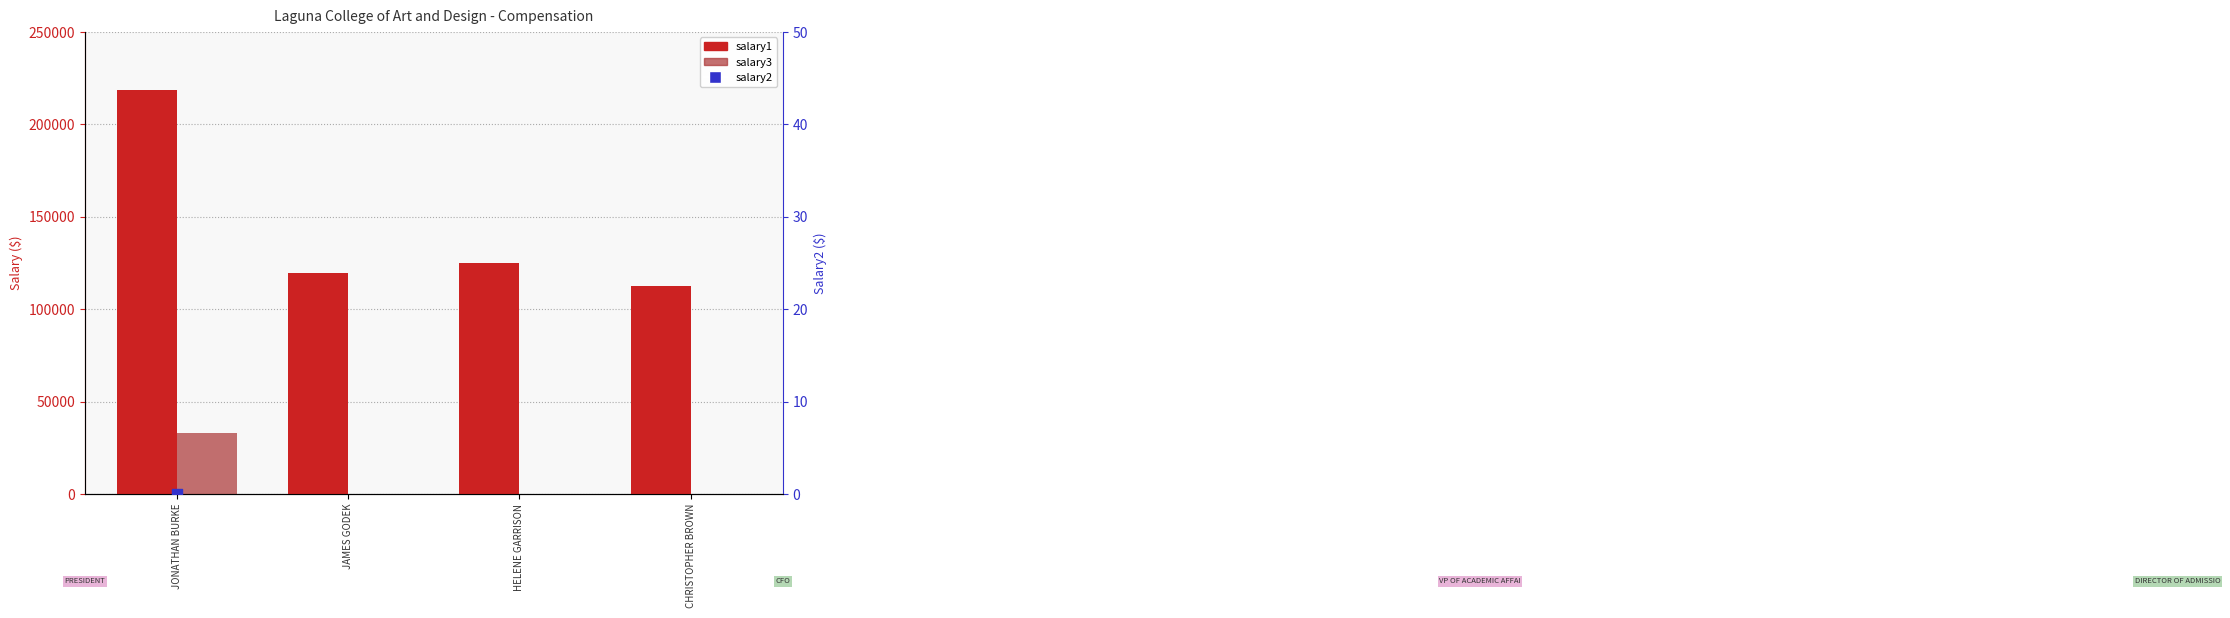

What is the total value across all series at HELENE GARRISON?

132155